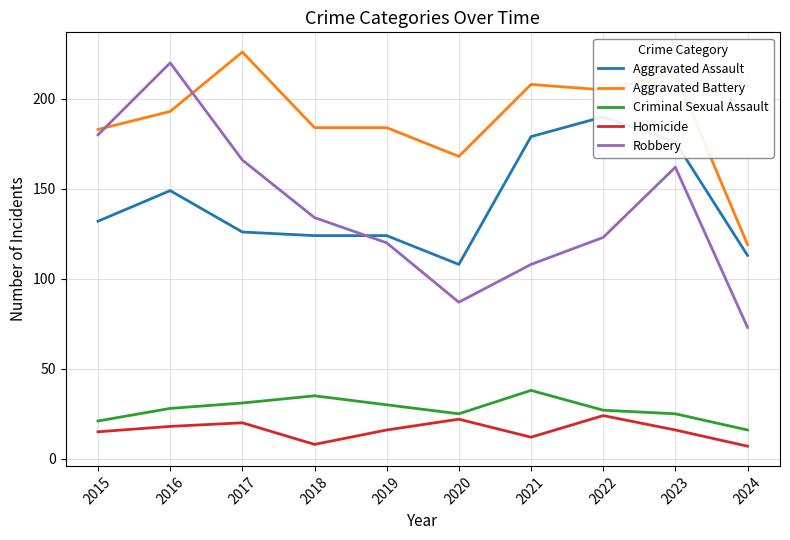

What is the value of the Aggravated Battery point at the 1st from the left?

183